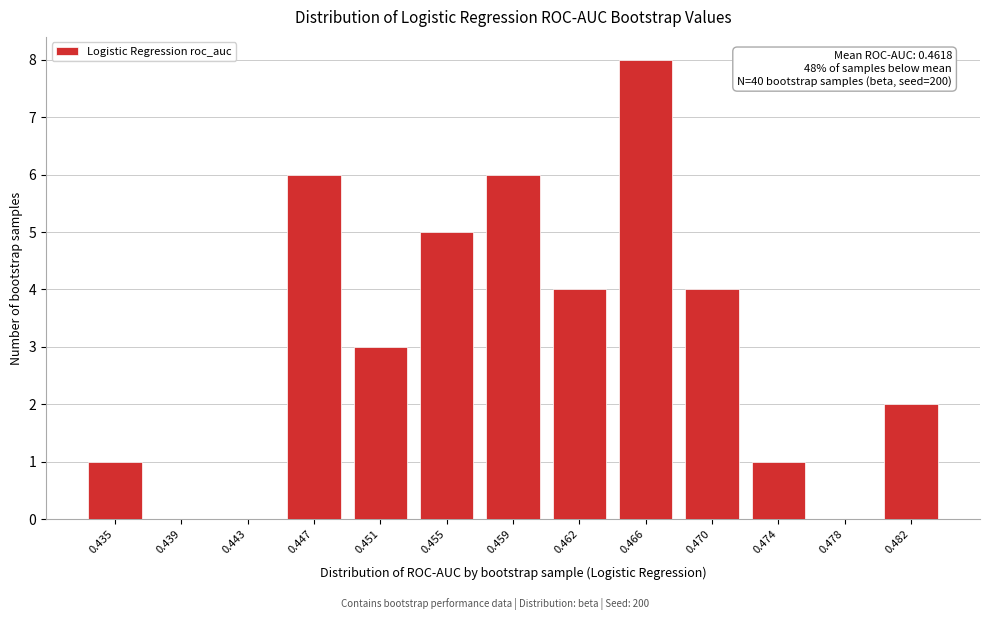

Reading left to right, transcribe all the data shown in this chart.

0.435=1	0.439=0	0.443=0	0.447=6	0.451=3	0.455=5	0.459=6	0.462=4	0.466=8	0.470=4	0.474=1	0.478=0	0.482=2